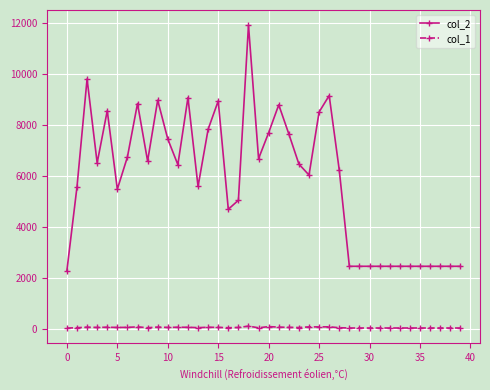

True or false: col_2 and col_1 intersect in this chart.

False